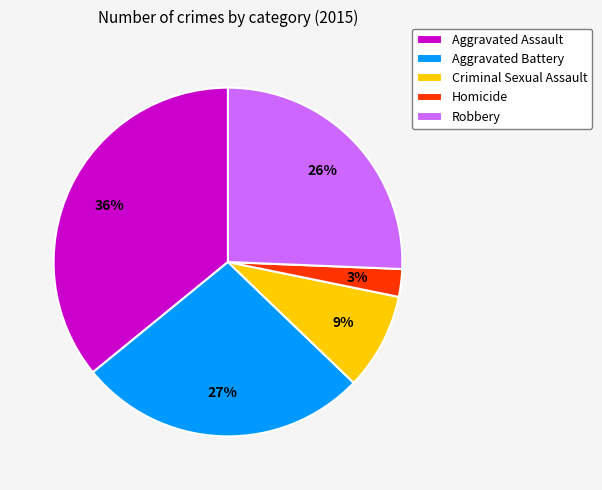

To the nearest percent, what portion does Aggravated Battery represent?

27%